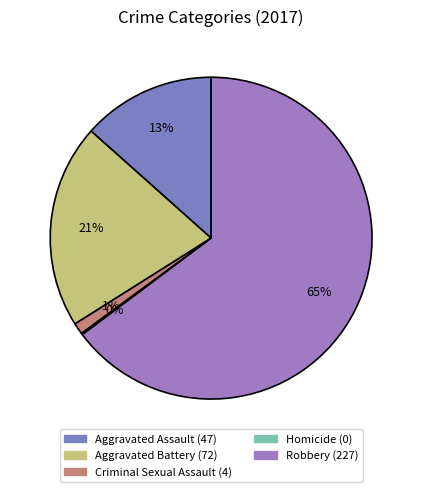

To the nearest percent, what is the difference between the largest and smallest slice percentages?

65%